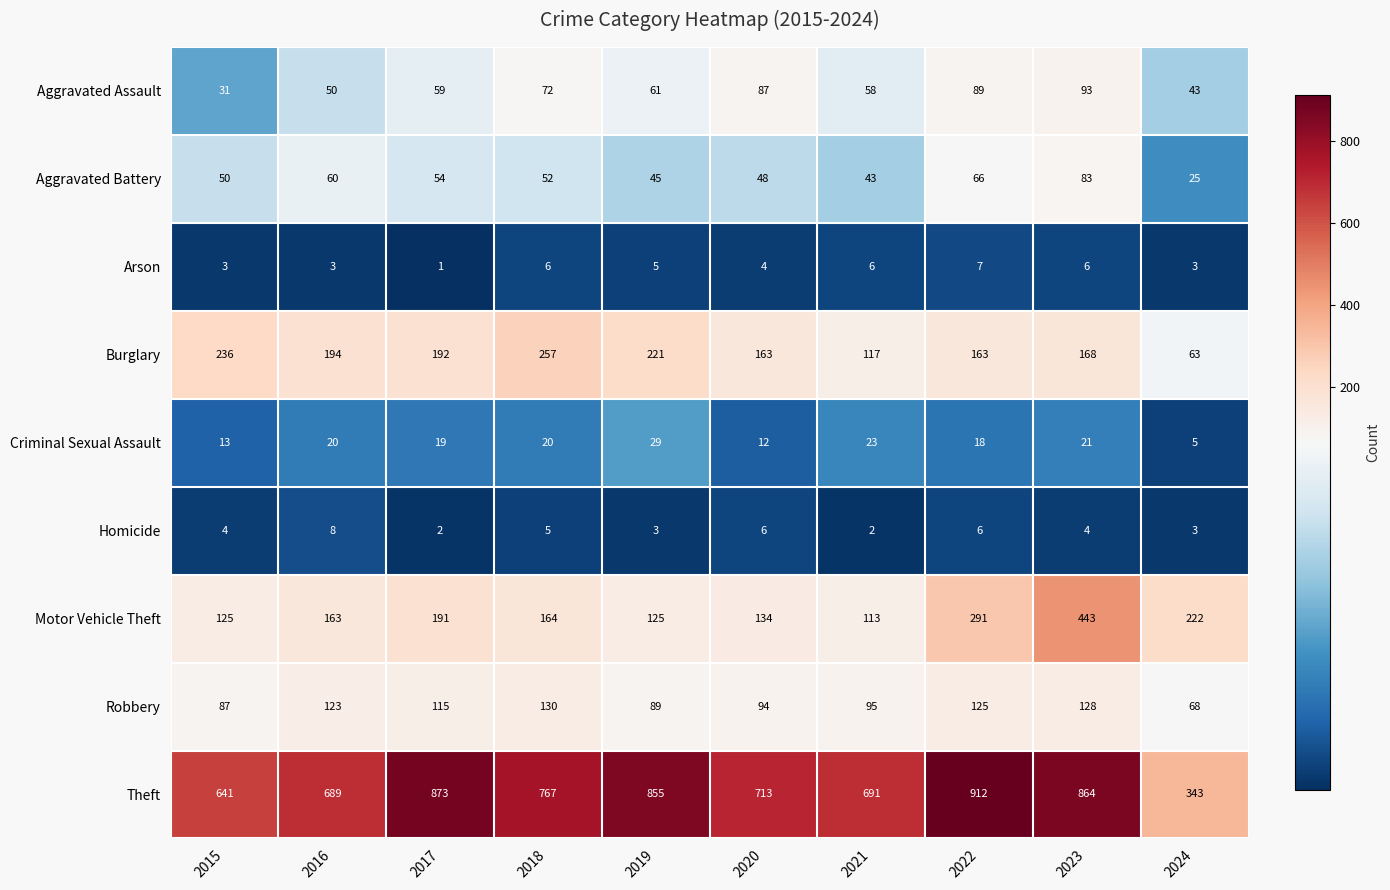

Count the number of categories in the chart.

10